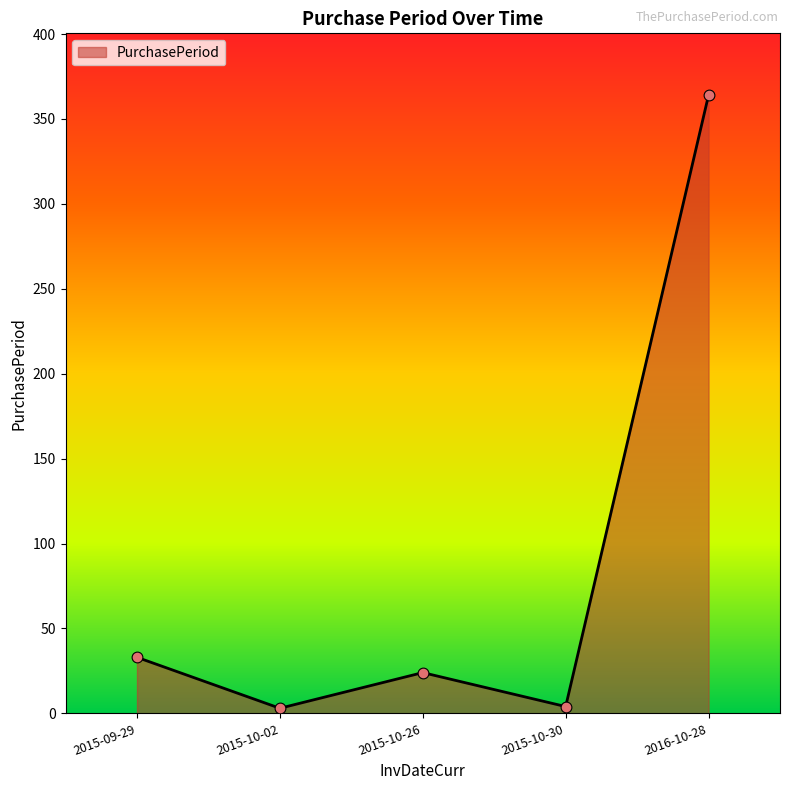

Between 2015-10-30 and 2016-10-28, which is larger?

2016-10-28